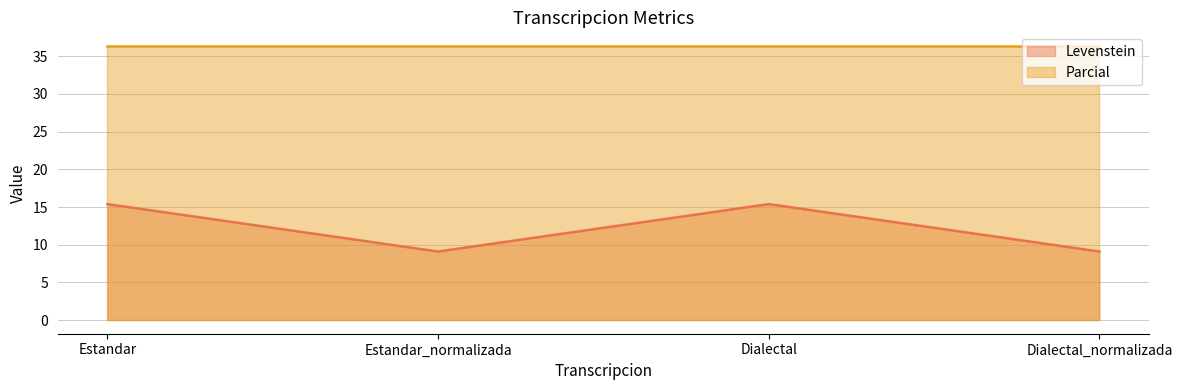

What is the average value?

12.2